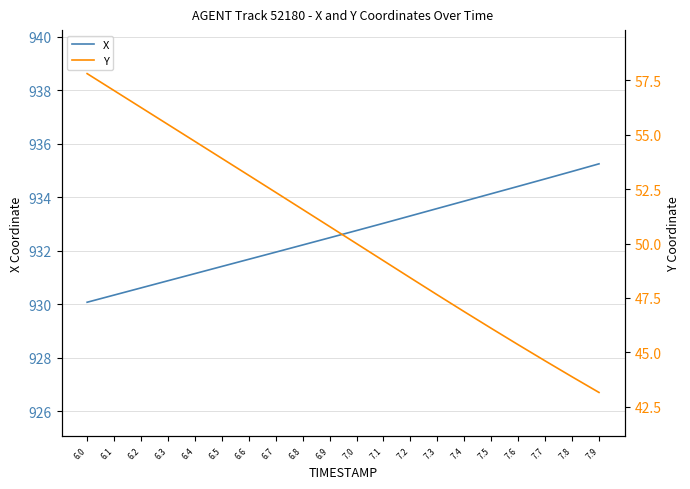

What is the highest value of the X series?

935.2